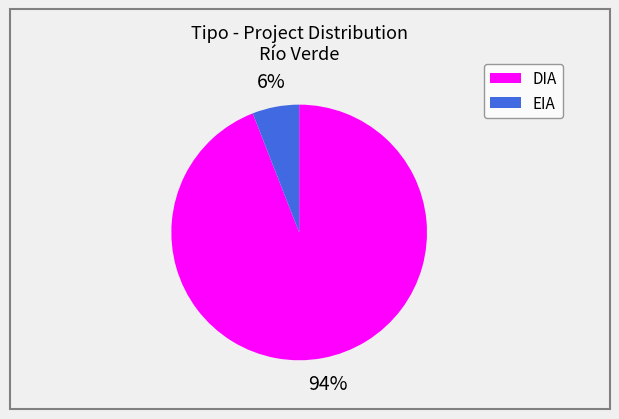

Is EIA the majority of the pie?

No